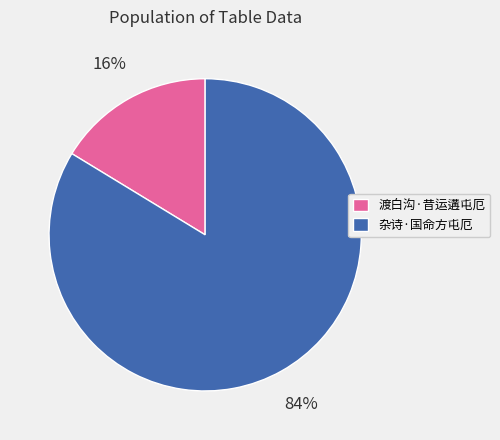

What is the smallest slice in the pie chart?

渡白沟·昔运遘屯厄